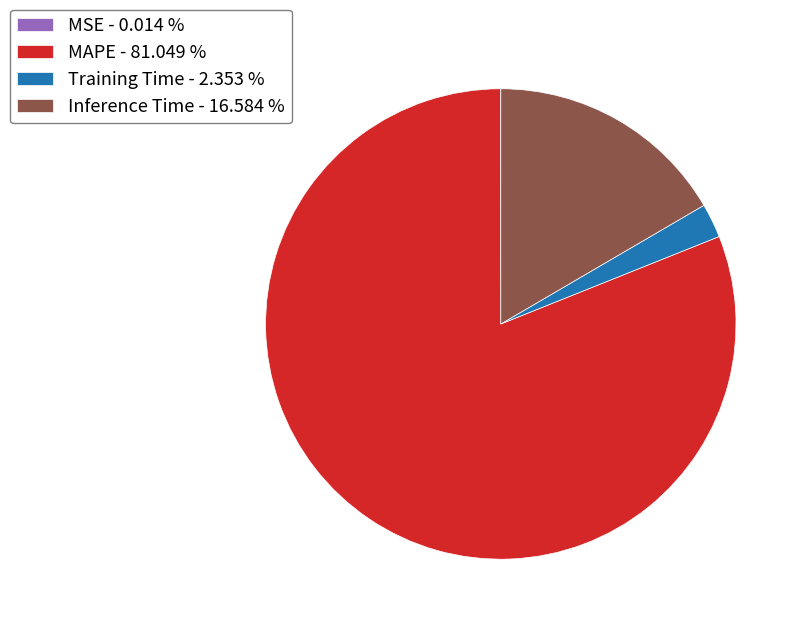

What is the largest slice in the pie chart?

MAPE - 81.049 %